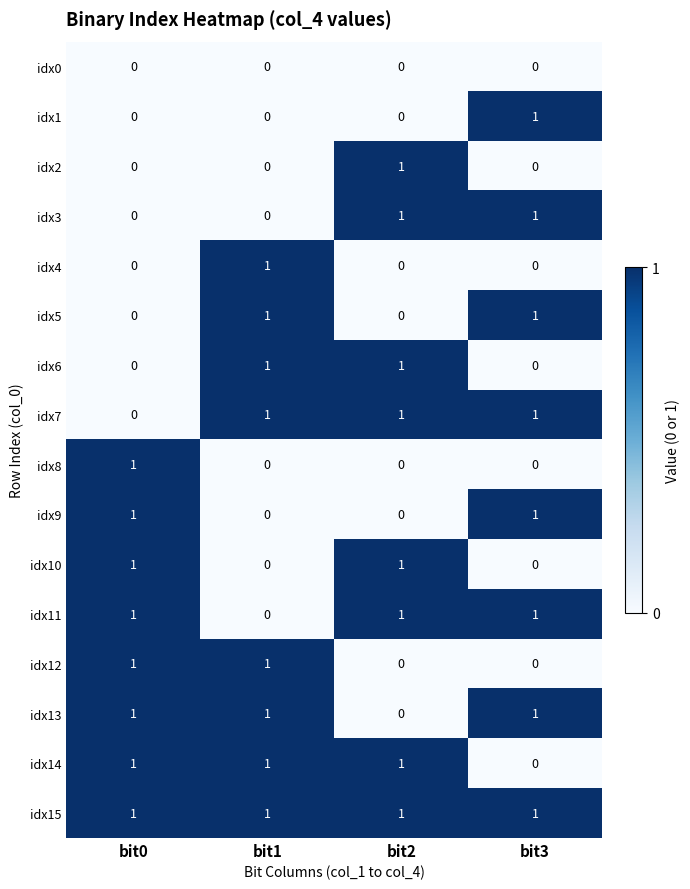

What is the total value across all series at bit0?

8